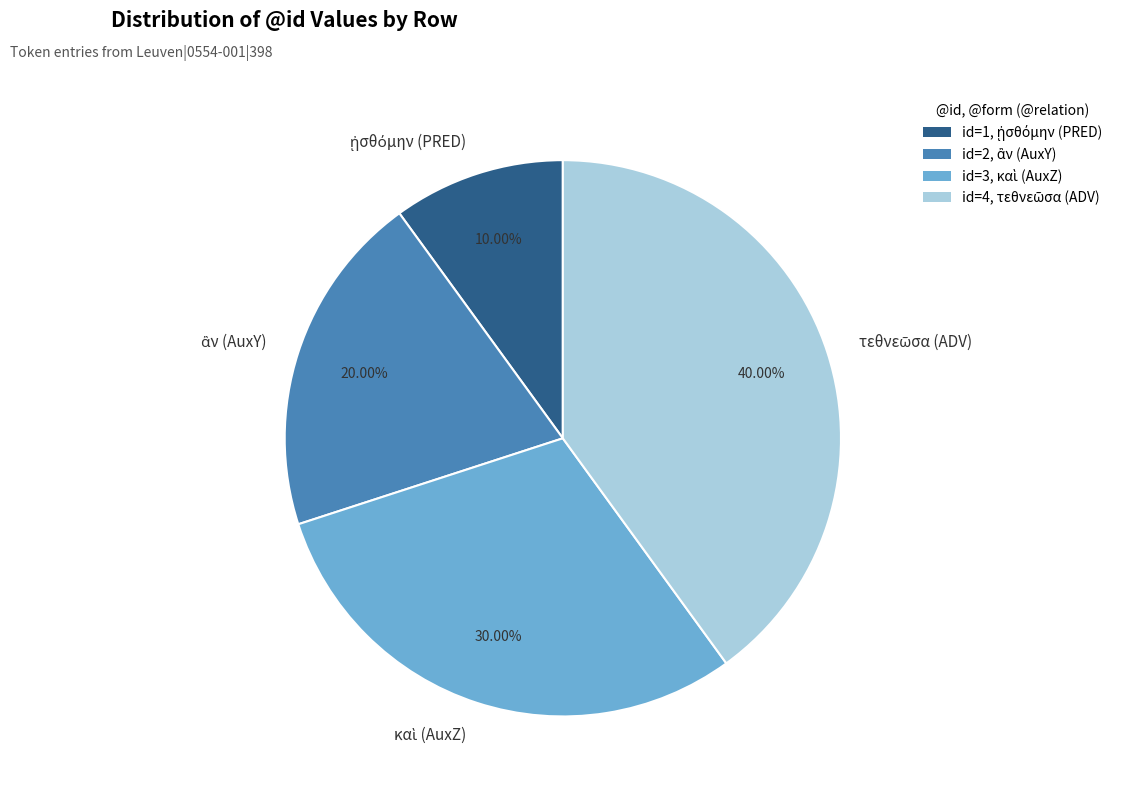

Is there a majority slice in this chart?

No